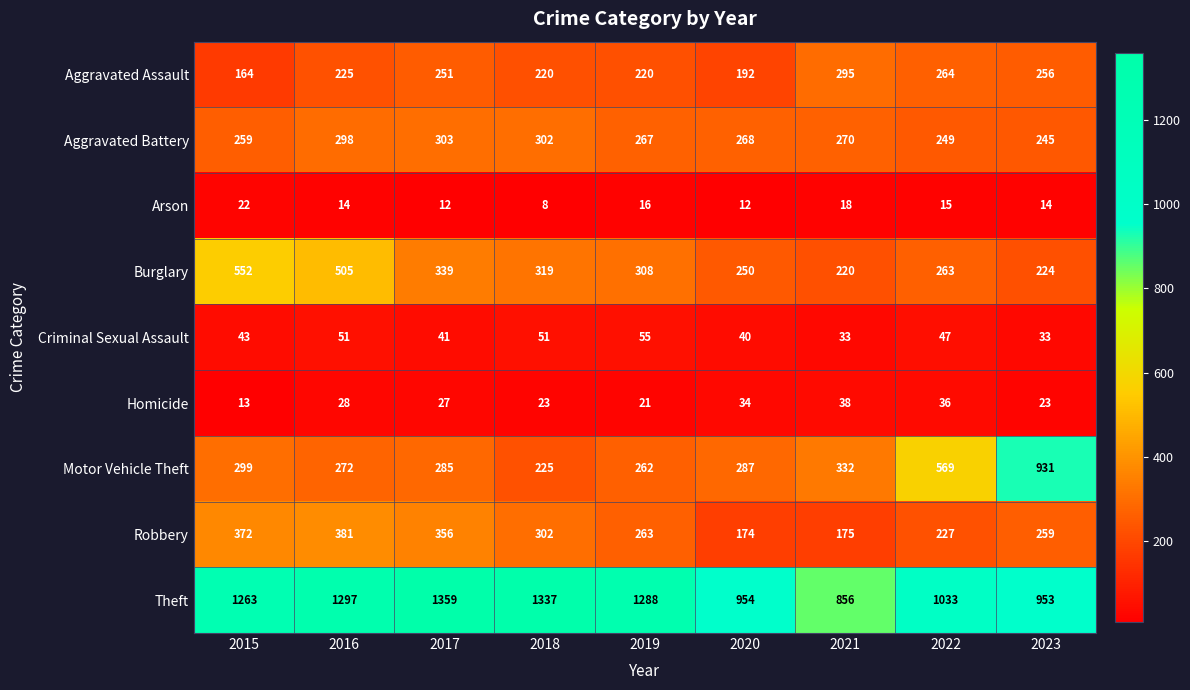

What is the difference between the highest and lowest values at 2020?

942